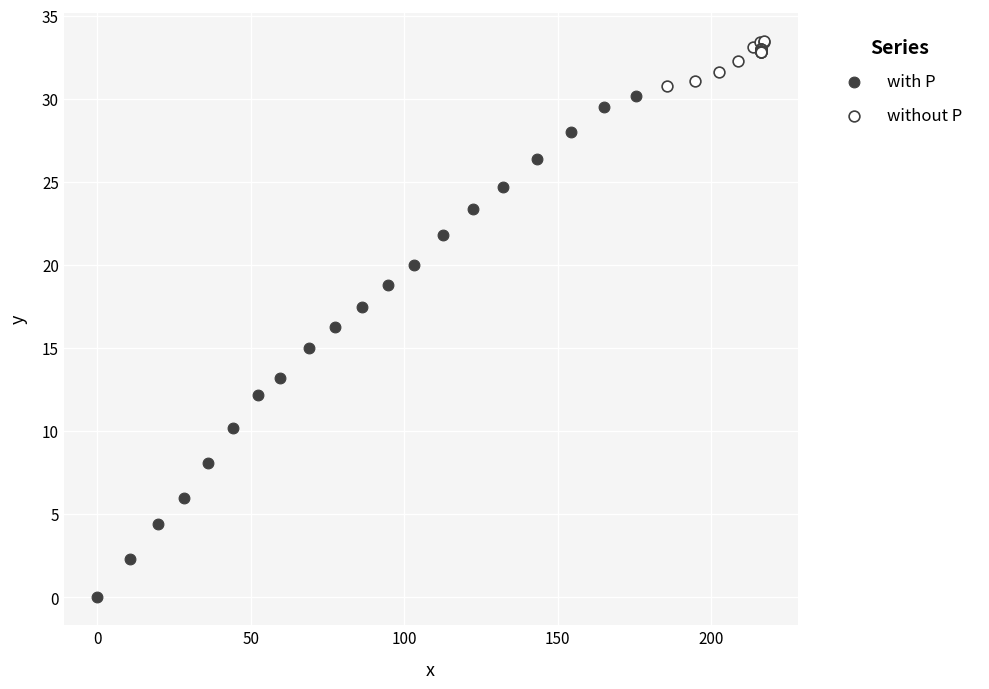

Which series contains the highest Y value?

without P